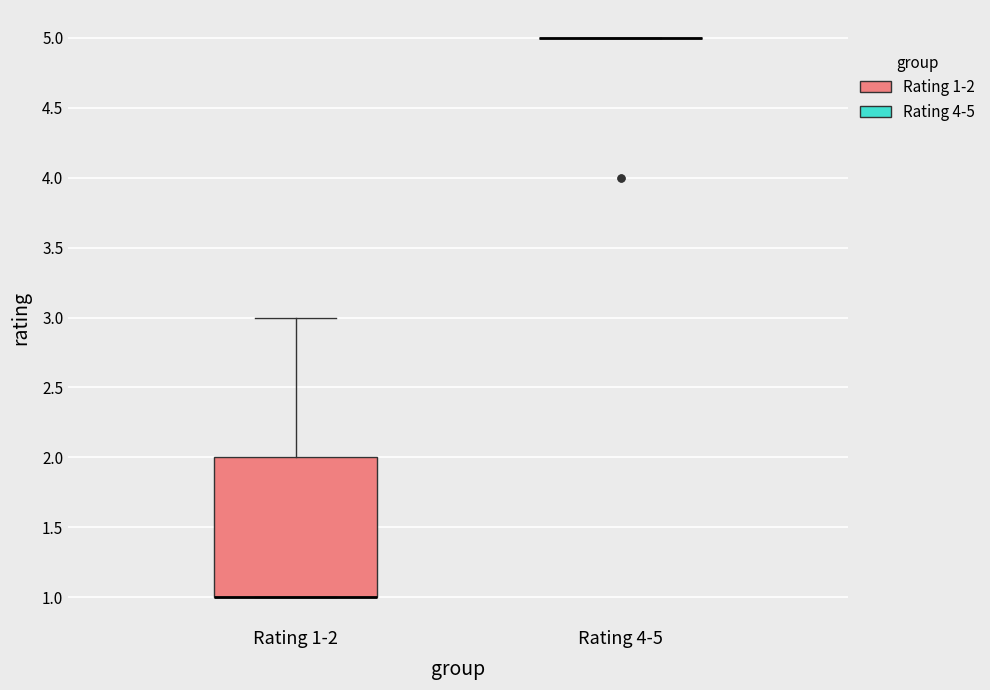

Reading left to right, transcribe this box plot: for each box, give where its median line is, the range the box spans, and where its two whiskers end, as read against the y-axis. The values are not printed on the chart, so give them approximately, as read against the axis.

Rating 1-2: median 1 (drawn on the box's lower edge), box 1 to 2, whiskers 1 to 3
Rating 4-5: box collapsed to a line at 5, whiskers 5 to 5